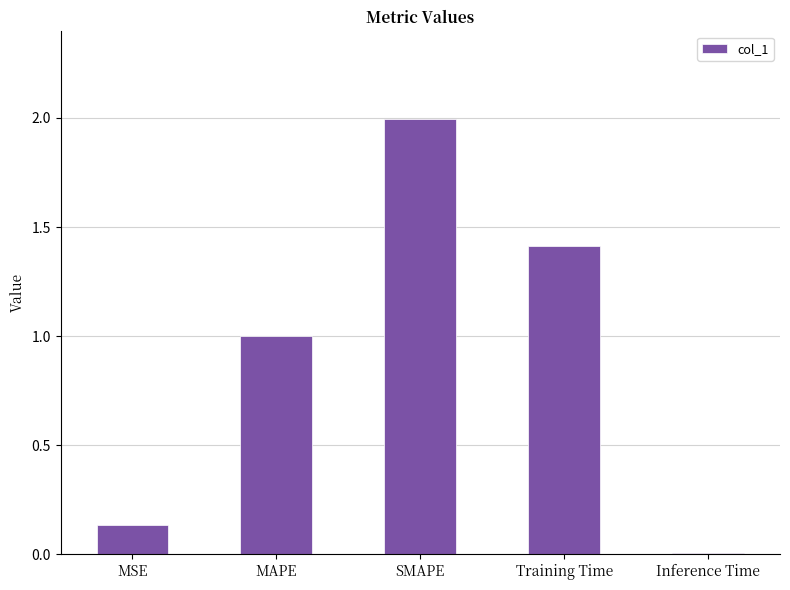

What is the label of the 1st bar from the left?

MSE